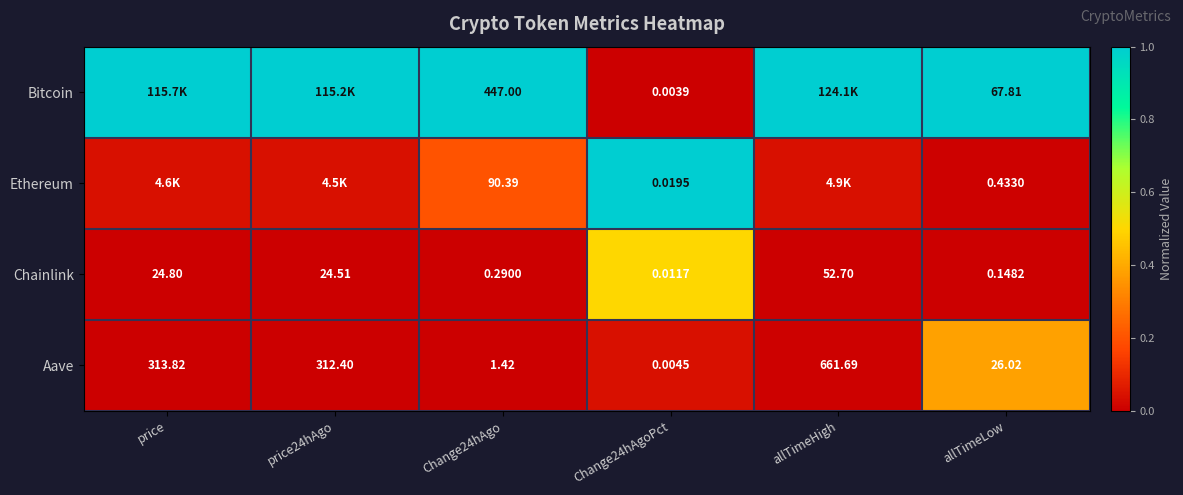

At how many categories does at least one series exceed 0?

6